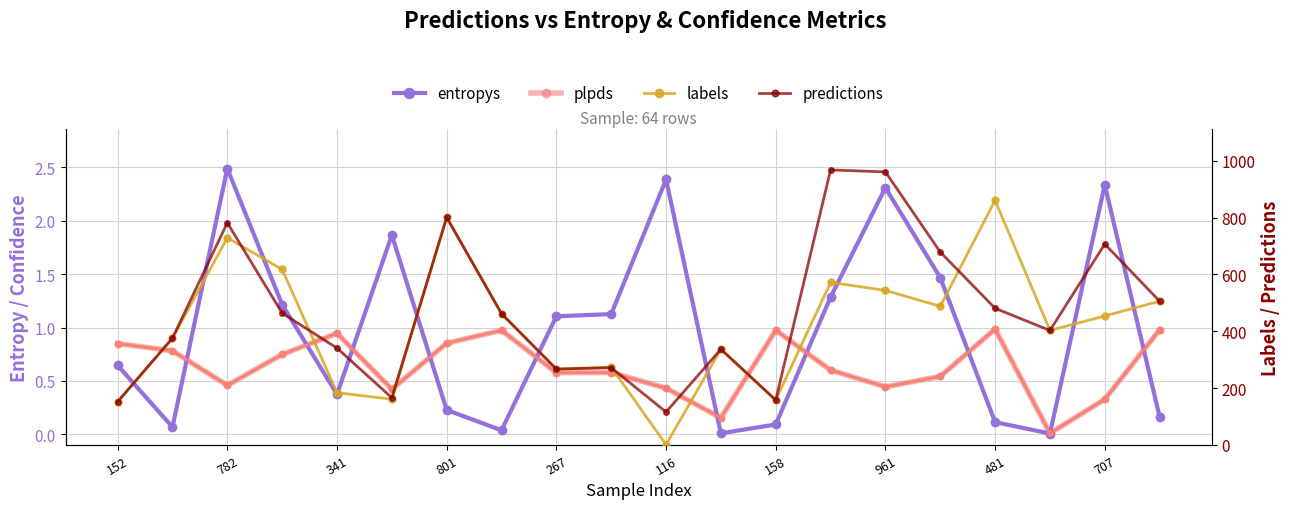

How many lines are shown in the chart?

4